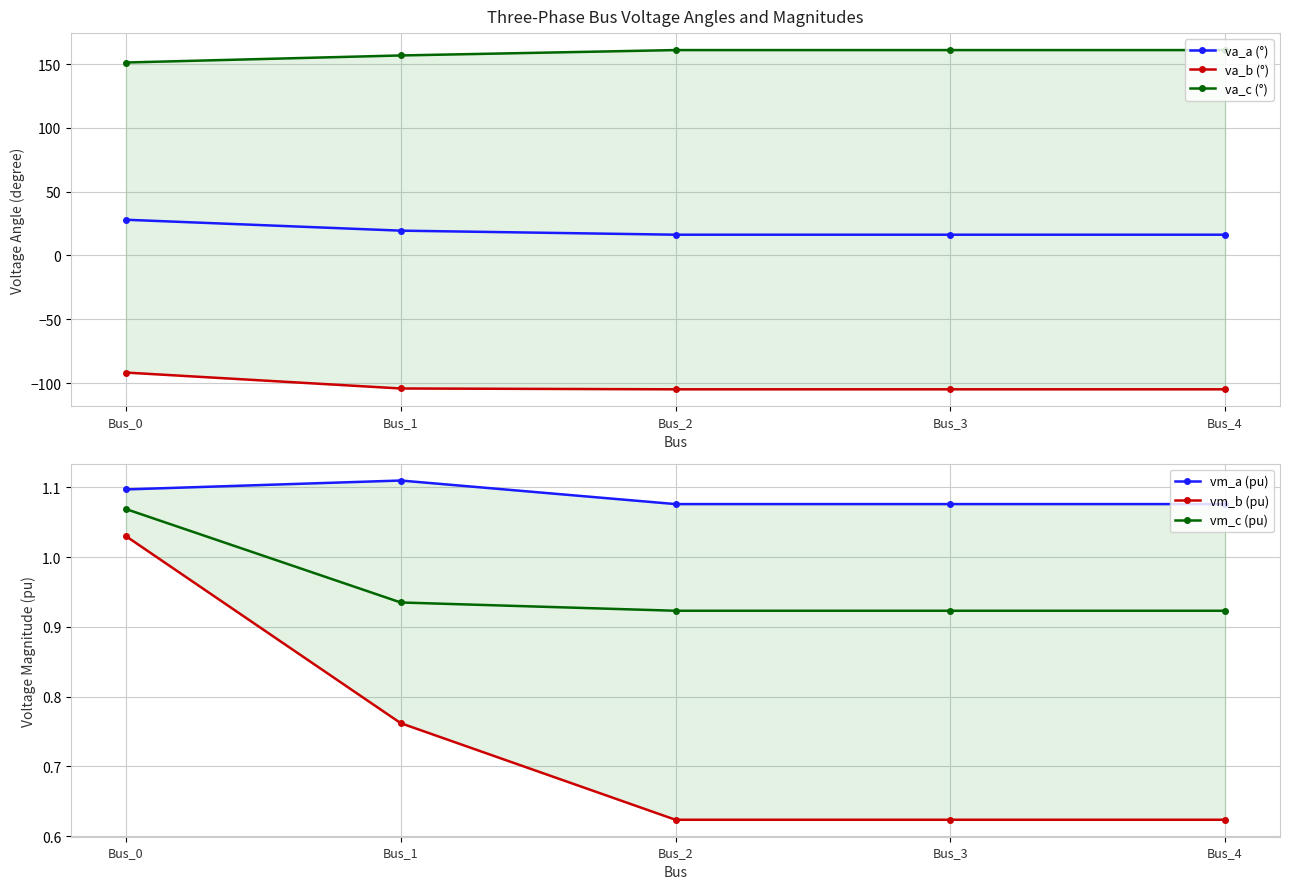

True or false: vm_c (pu) has a value of 0.9 at Bus_1.

True